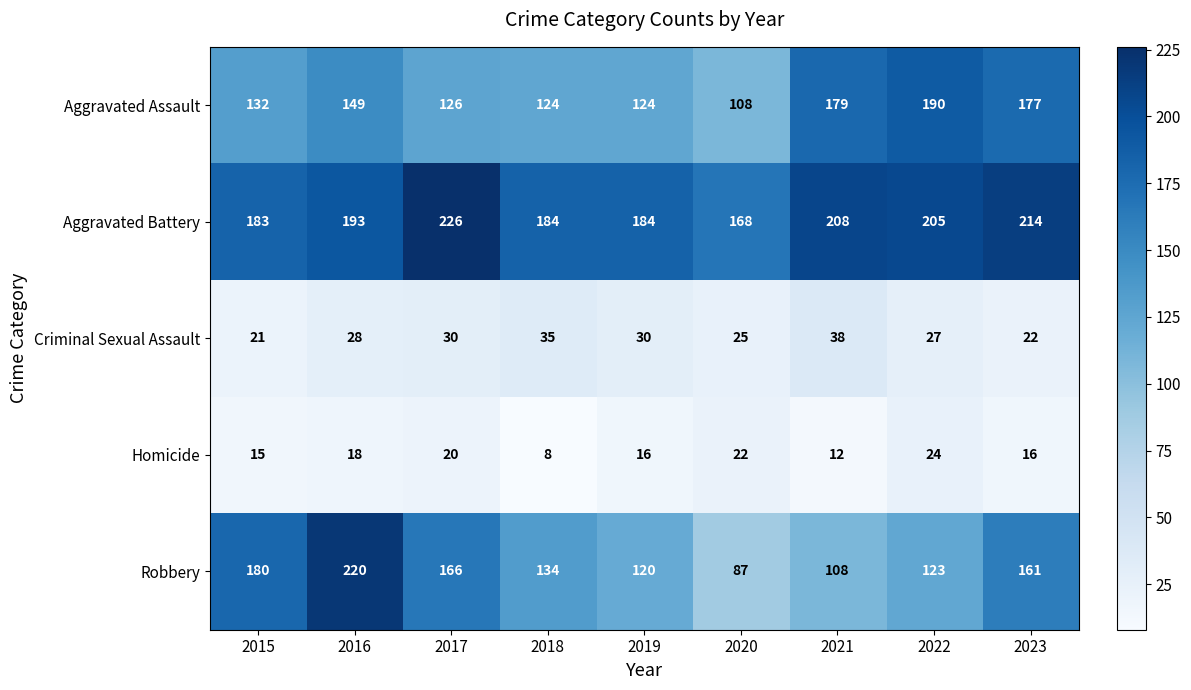

List the series in order of their peak value, lowest first.

Homicide, Criminal Sexual Assault, Aggravated Assault, Robbery, Aggravated Battery